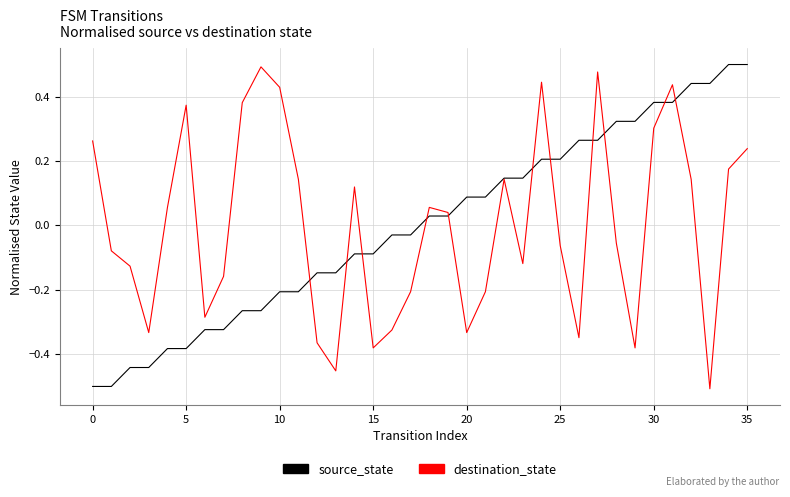

Does the chart have visible grid lines?

Yes